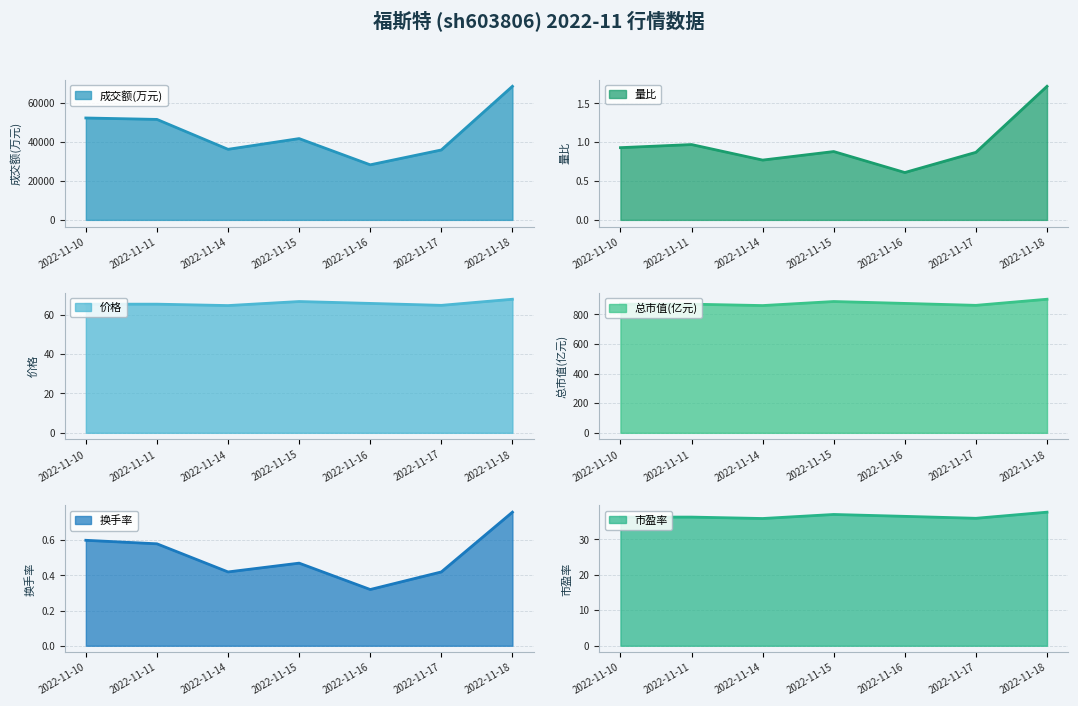

Reading left to right, transcribe all the data shown in this chart.

成交额(万元): 52190.0	51460.0	36145.0	41637.0	28210.0	35814.0	68413.0
量比: 0.9	1.0	0.8	0.9	0.6	0.9	1.7
价格: 65.2	65.2	64.5	66.6	65.6	64.7	67.8
总市值(亿元): 868.8	868.8	859.4	886.7	873.9	860.8	902.1
换手率: 0.6	0.6	0.4	0.5	0.3	0.4	0.8
市盈率: 36.3	36.3	35.9	37.0	36.5	36.0	37.7